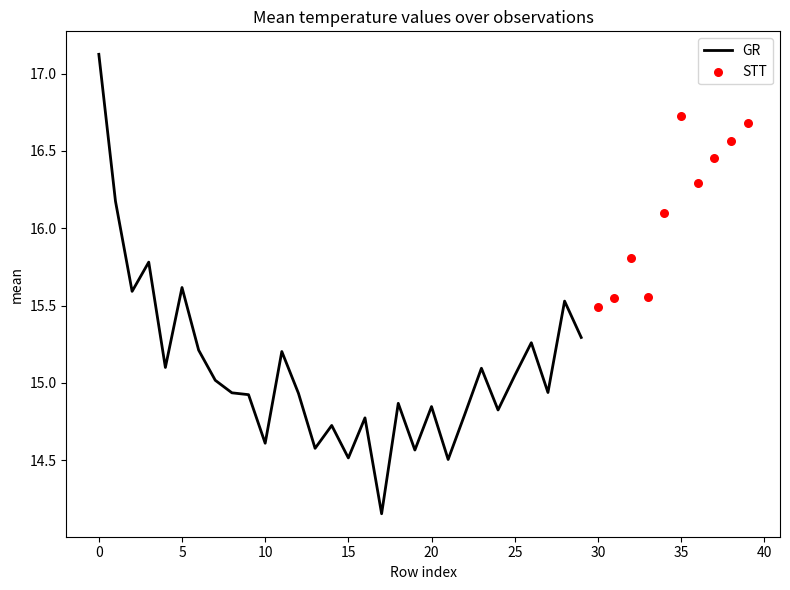

What is the change in value from 2 to 10?

-1.0